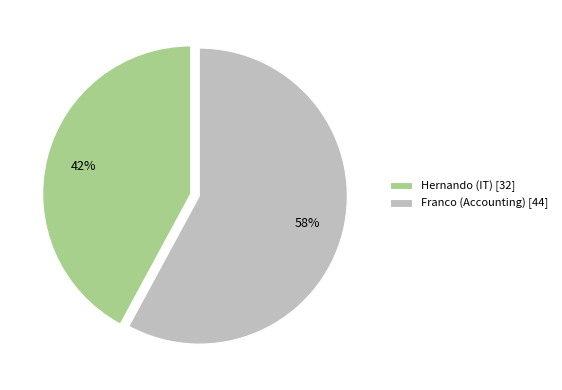

Is there any slice that represents more than half of the pie?

Yes